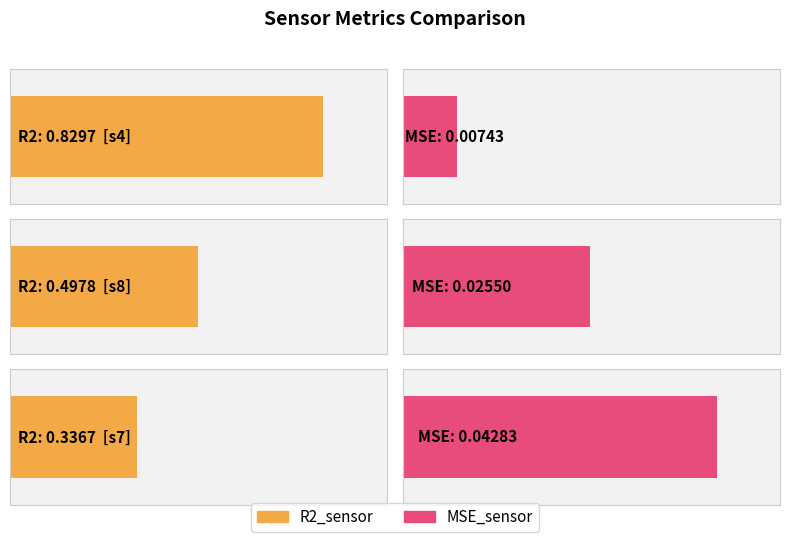

Rank the categories by R2_sensor value from highest to lowest.

s4, s8, s7